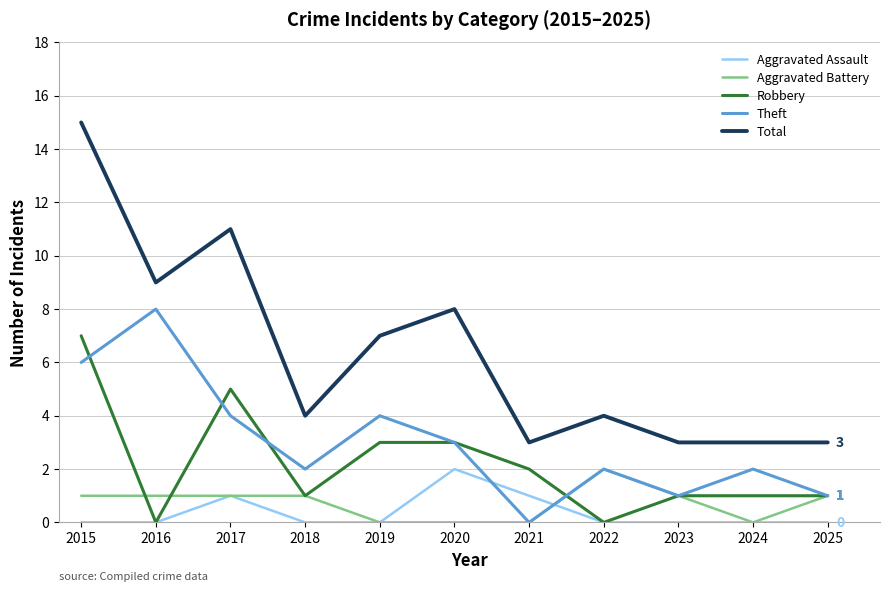

True or false: Aggravated Battery and Total intersect in this chart.

False